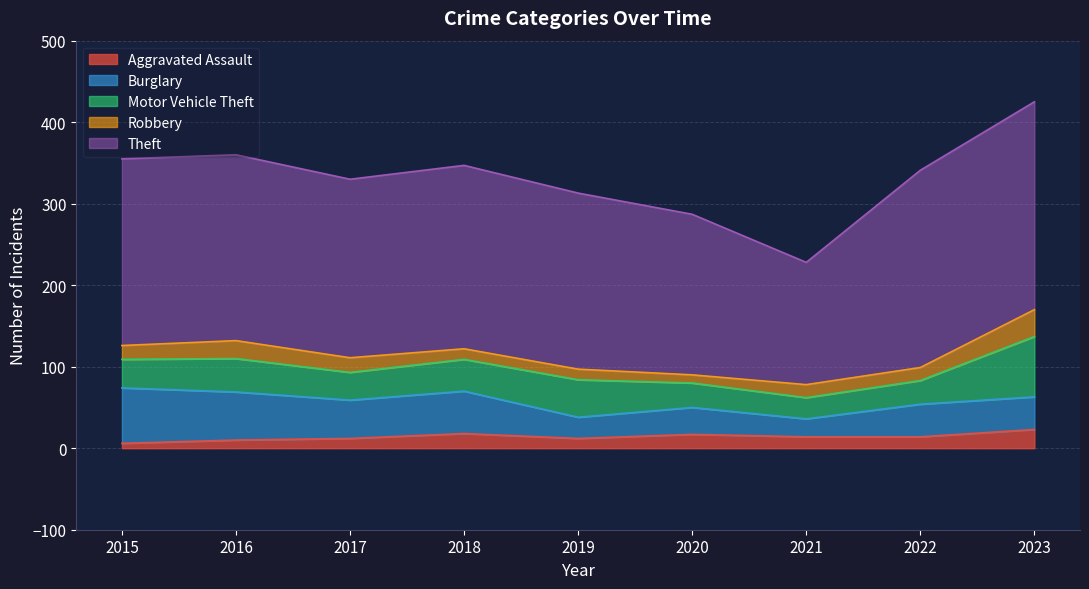

Rank the series at 2017 from highest to lowest value.

Theft, Burglary, Motor Vehicle Theft, Robbery, Aggravated Assault